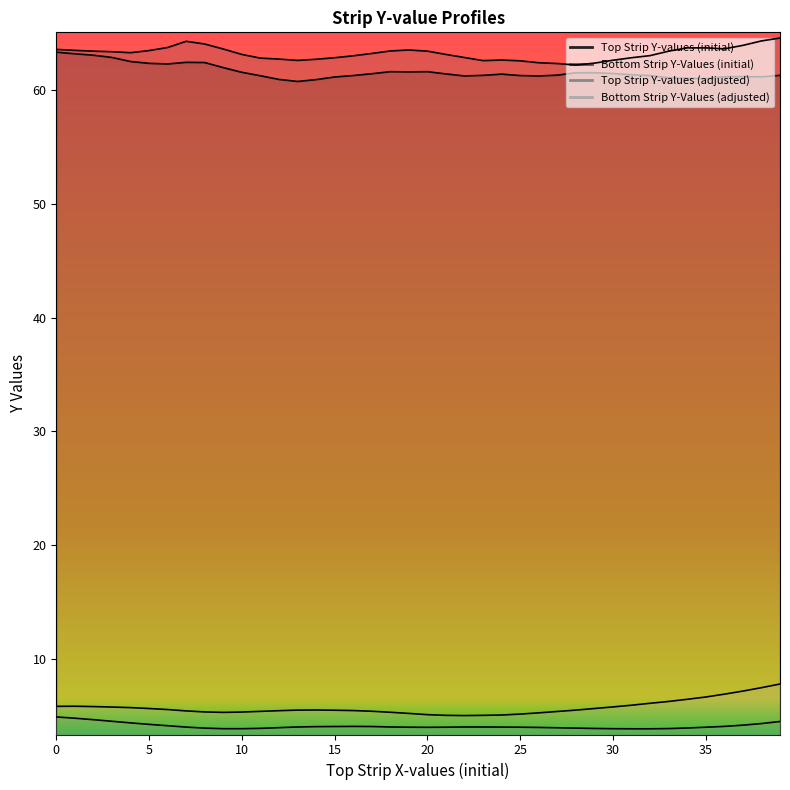

Reading left to right, what are all the values shown in this chart?

Top Strip Y-values (initial): 63.3	63.1	63.0	62.8	62.5	62.3	62.2	62.4	62.4	61.9	61.5	61.2	60.9	60.7	60.9	61.1	61.2	61.4	61.6	61.6	61.6	61.4	61.2	61.2	61.4	61.2	61.2	61.3	61.5	61.5	61.4	61.3	61.2	61.0	61.0	61.0	61.1	61.1	61.1	61.2
Bottom Strip Y-Values (initial): 63.5	63.4	63.4	63.3	63.2	63.4	63.7	64.2	64.0	63.6	63.1	62.8	62.7	62.6	62.7	62.8	63.0	63.2	63.4	63.5	63.4	63.1	62.8	62.5	62.6	62.5	62.4	62.3	62.2	62.3	62.6	62.8	63.0	63.4	63.7	63.7	63.6	63.9	64.3	64.5
Top Strip Y-values (adjusted): 5.0	4.8	4.7	4.6	4.4	4.3	4.2	4.1	4.0	3.9	3.9	4.0	4.0	4.1	4.1	4.1	4.1	4.1	4.1	4.0	4.0	4.0	4.1	4.1	4.1	4.0	4.0	4.0	4.0	3.9	3.9	3.9	3.9	3.9	4.0	4.0	4.1	4.2	4.4	4.5
Bottom Strip Y-Values (adjusted): 5.9	5.9	5.9	5.8	5.8	5.7	5.6	5.5	5.4	5.3	5.4	5.4	5.5	5.5	5.6	5.5	5.5	5.5	5.4	5.3	5.2	5.1	5.1	5.1	5.1	5.2	5.3	5.4	5.5	5.7	5.8	6.0	6.2	6.3	6.5	6.7	7.0	7.2	7.5	7.8